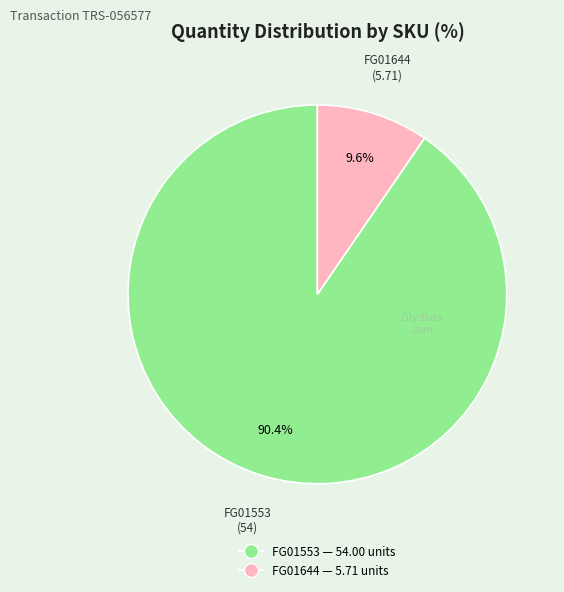

To the nearest percent, what is the difference between the FG01644 and FG01553 slice percentages?

81%